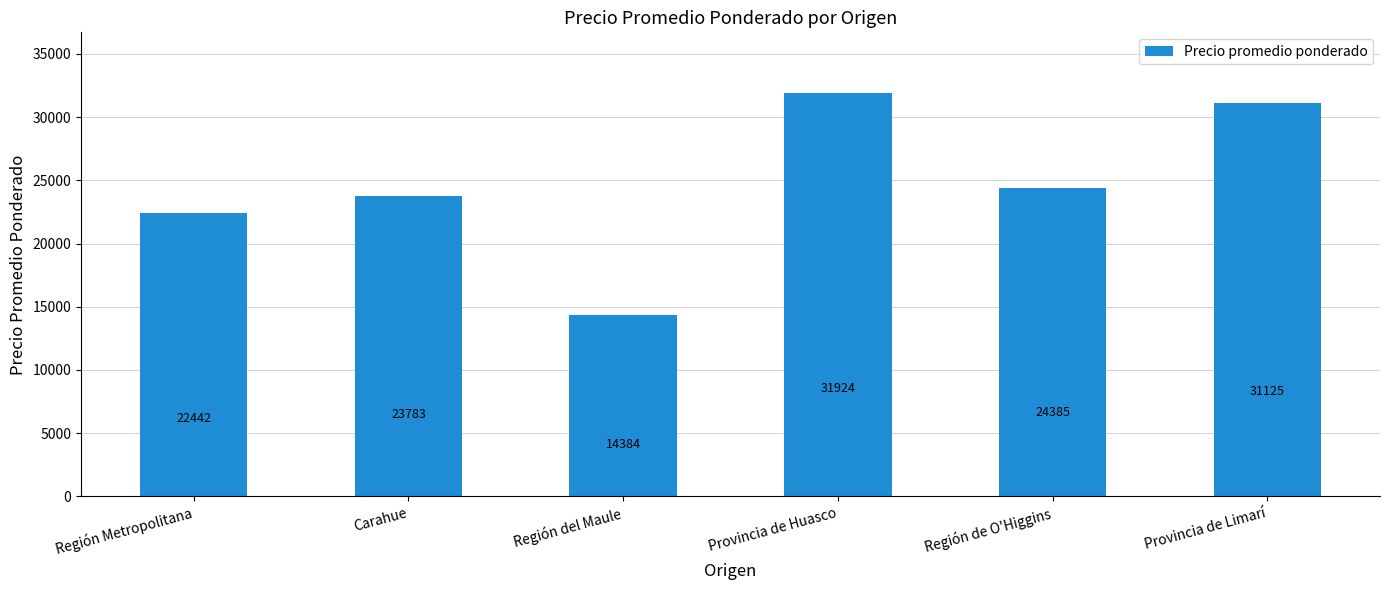

Where does the data first go above 24385?

Provincia de Huasco